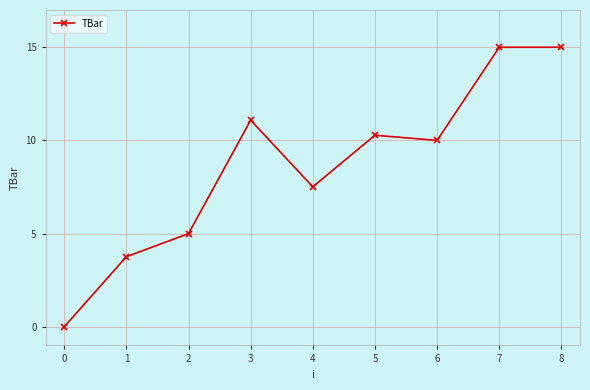

True or false: the data has more than 0 interior local peaks.

True